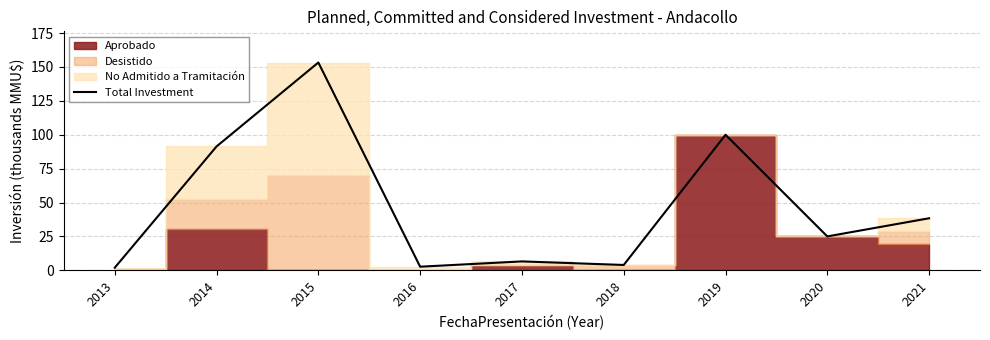

Which category has the lowest value across all series?

2013